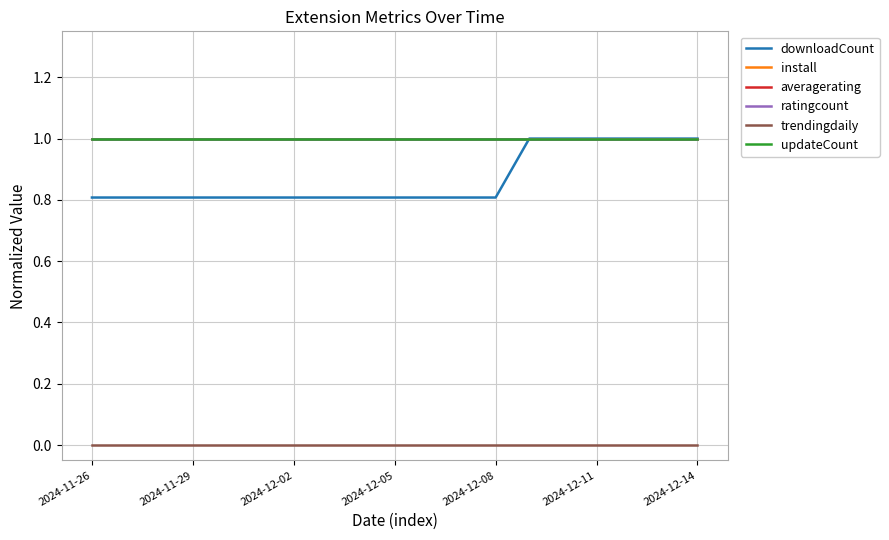

Does the chart display data point markers on the line(s)?

No